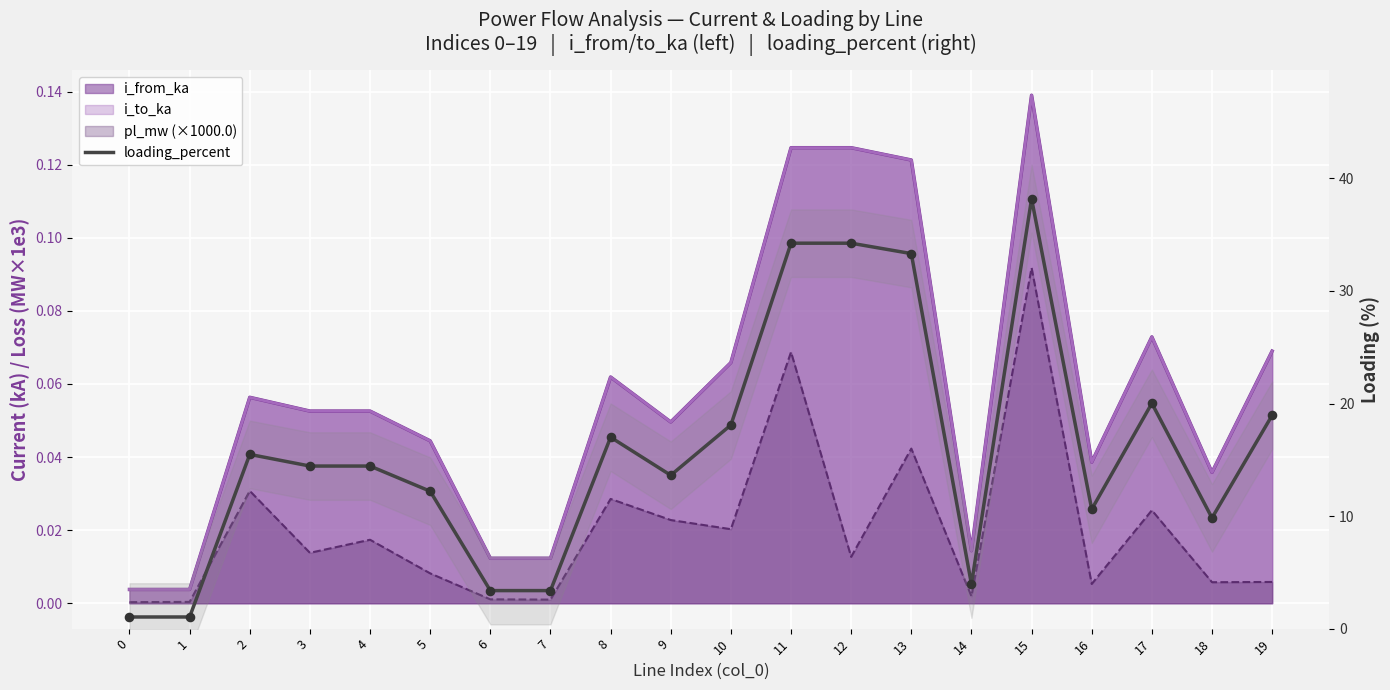

What is the ratio of the value at 18 to the value at 12?

0.3